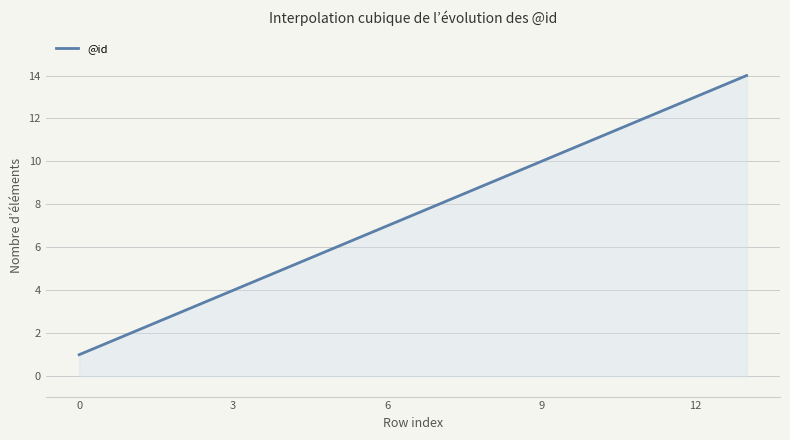

What is the difference between the maximum and minimum values?

13.0